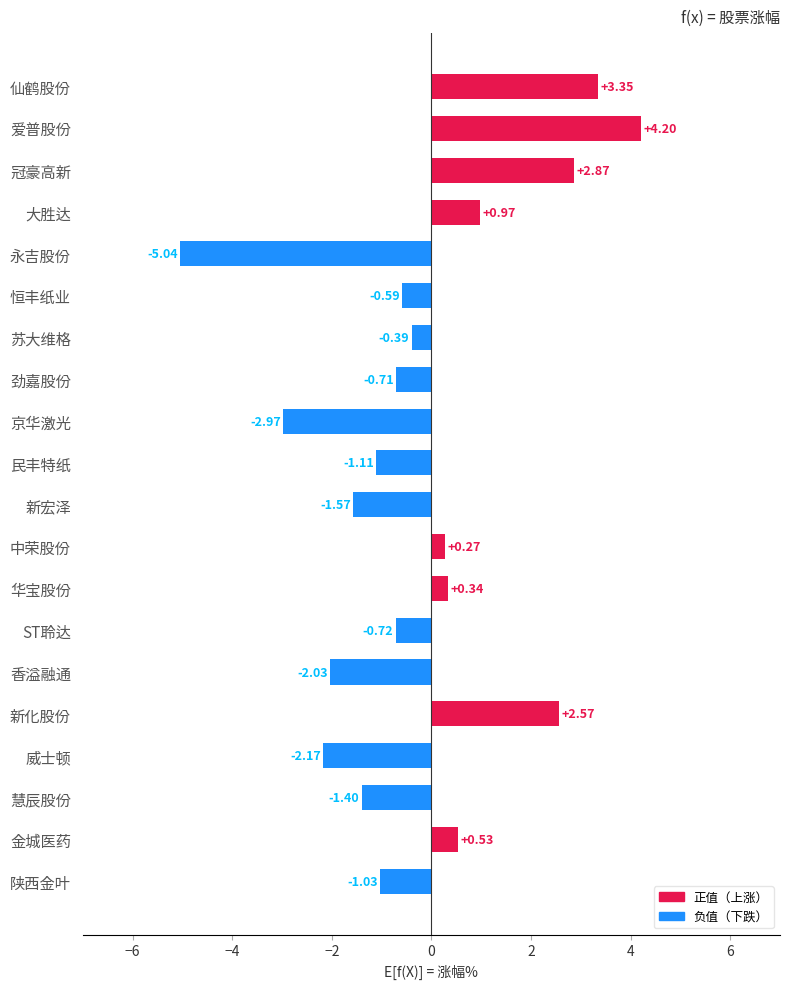

What is the difference between the values at 中荣股份 and 恒丰纸业?

0.9